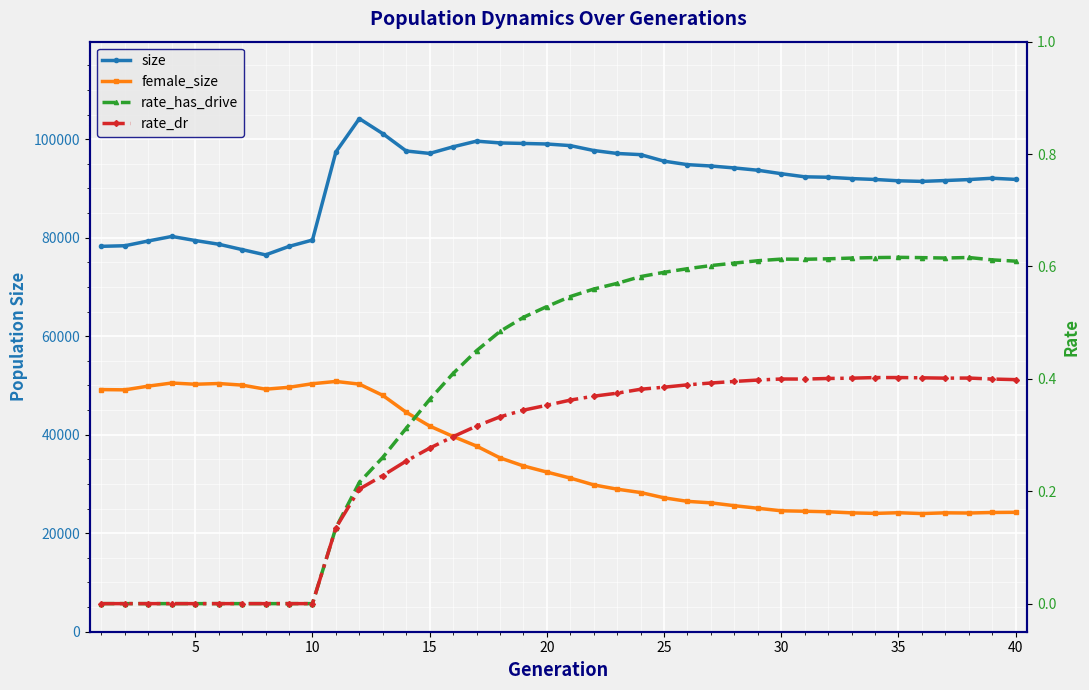

Rank the series at 35 from highest to lowest value.

size, female_size, rate_has_drive, rate_dr